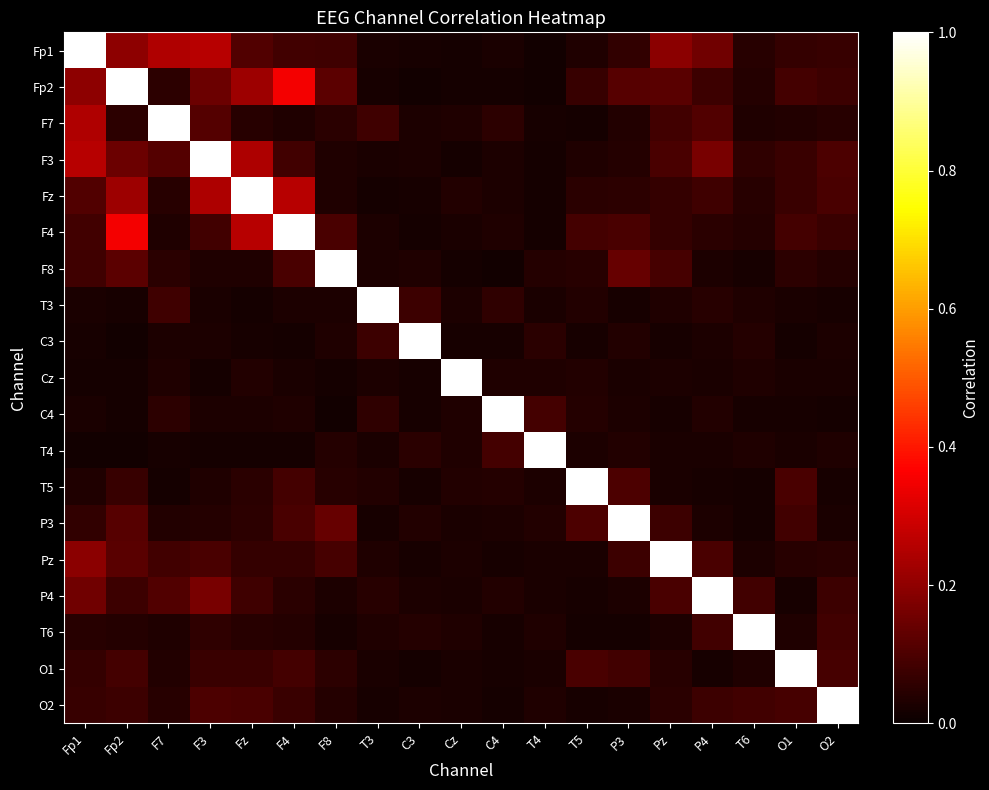

At Cz, list the series in order from smallest to largest.

Fp2, F3, F8, Fp1, C3, P3, F4, P4, O2, O1, T3, Pz, T6, C4, T4, F7, T5, Fz, Cz